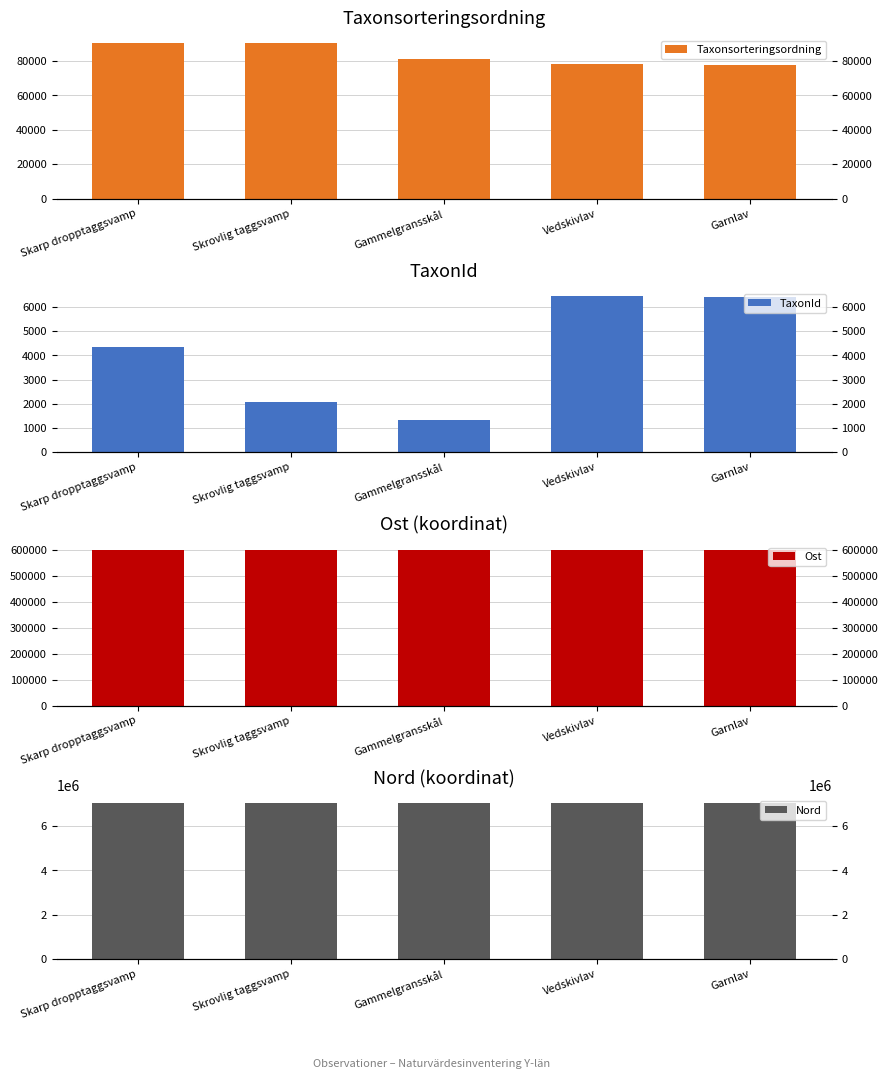

Where does the Taxonsorteringsordning series first go above 81236?

Skarp dropptaggsvamp